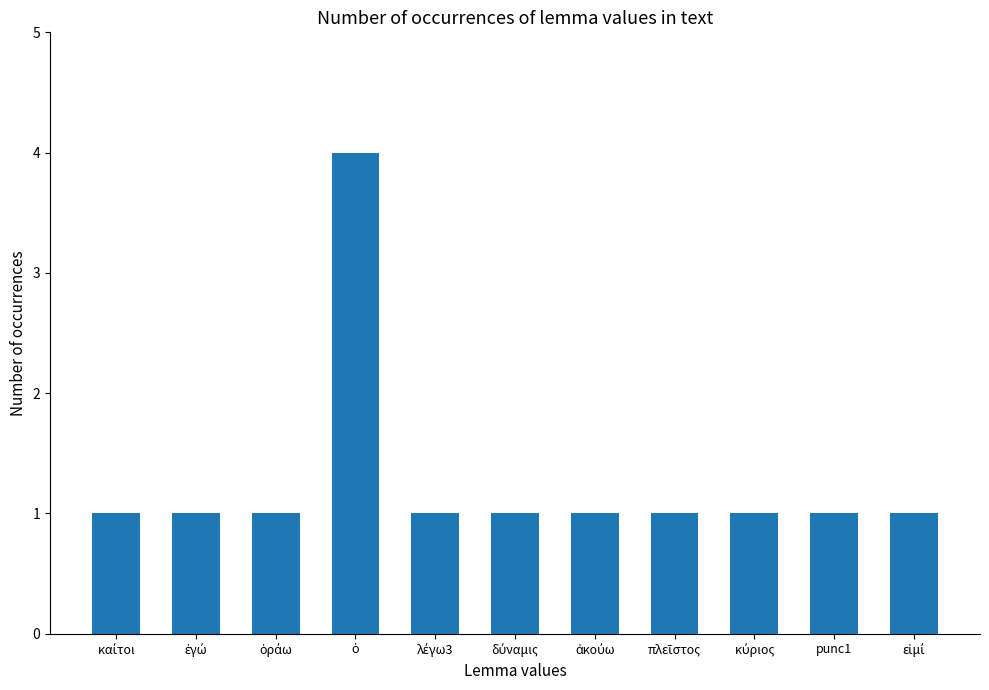

Are the bars grouped side by side (vs. stacked)?

No